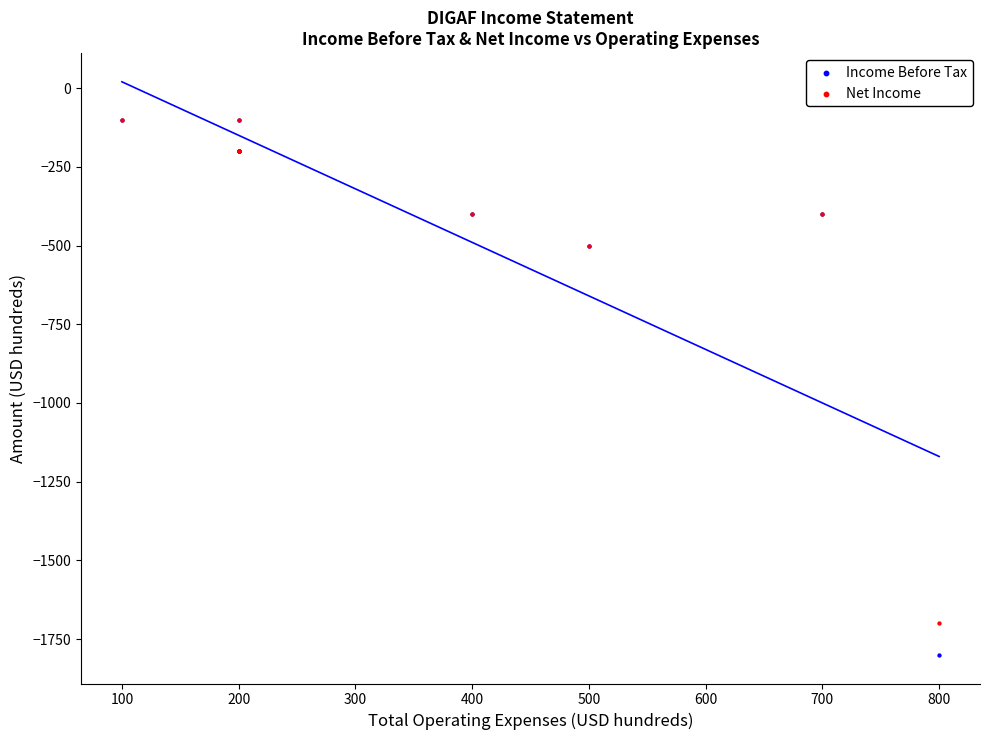

What are all the series names shown in the legend?

Income Before Tax, Net Income